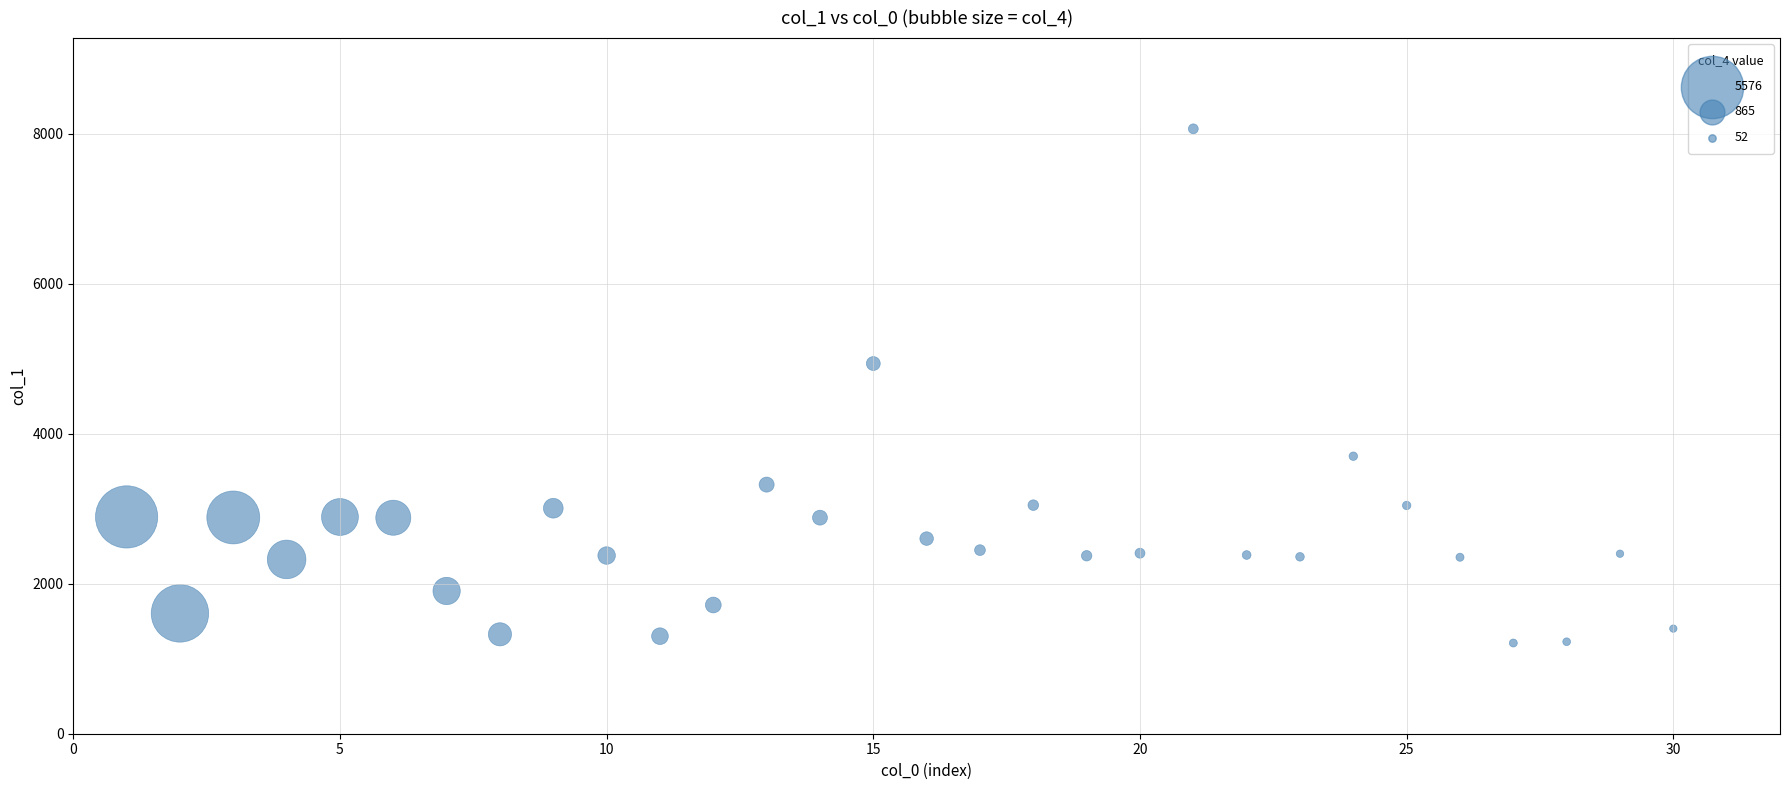

What is the range of X values (max minus min)?

29